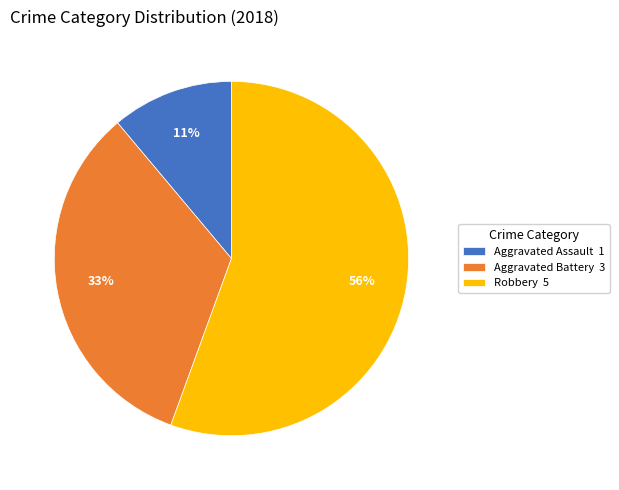

To the nearest percent, what is the average slice percentage?

33%